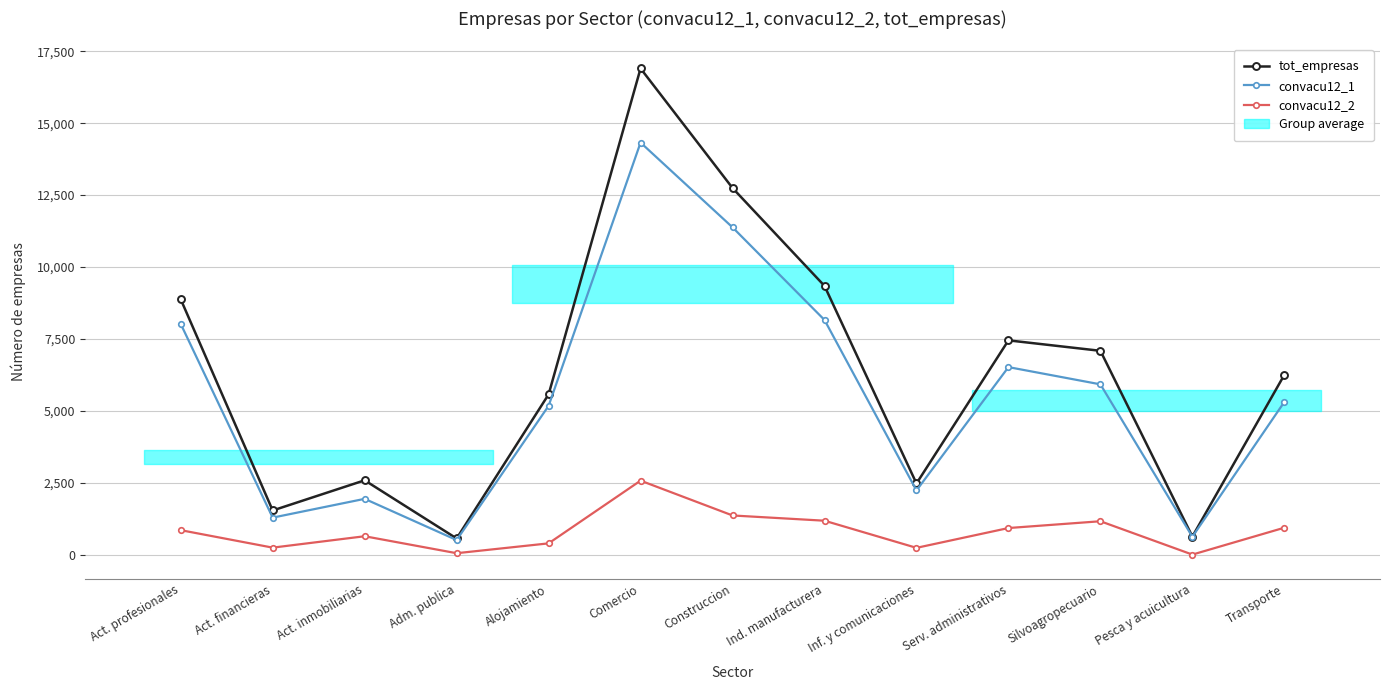

What is the difference between the second highest and minimum values in the convacu12_1 series?

10868.2